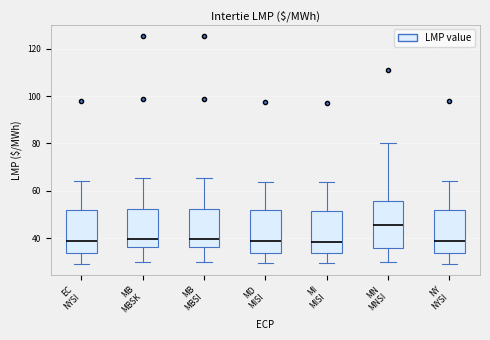

Reading left to right, read every box against the y-axis: the position of its median line, the range the box covers, and the ends of its whiskers. The values are not printed on the chart, so give them approximately, as read against the axis.

EC NYSI: median 38, box 34 to 52, whiskers 30 to 64
MB MBSK: median 40, box 36 to 52, whiskers 30 to 66
MB MBSI: median 40, box 36 to 52, whiskers 30 to 66
MD MISI: median 38, box 34 to 52, whiskers 30 to 64
MI MISI: median 38, box 34 to 52, whiskers 30 to 64
MN MNSI: median 46, box 36 to 56, whiskers 30 to 80
NY NYSI: median 38, box 34 to 52, whiskers 30 to 64